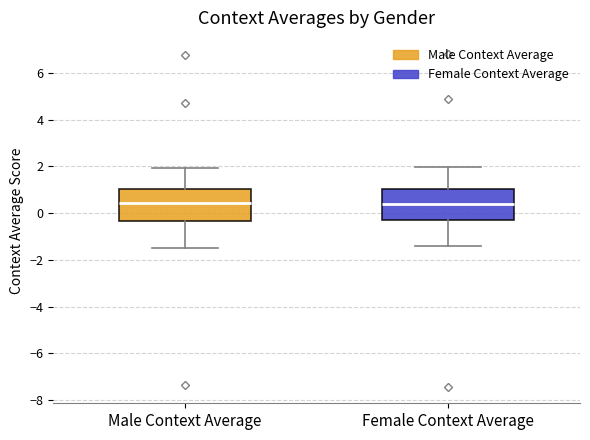

Where does the upper whisker of the box for Female Context Average end on the y-axis? The values are not printed on the chart, so give them approximately, as read against the axis.

2.0